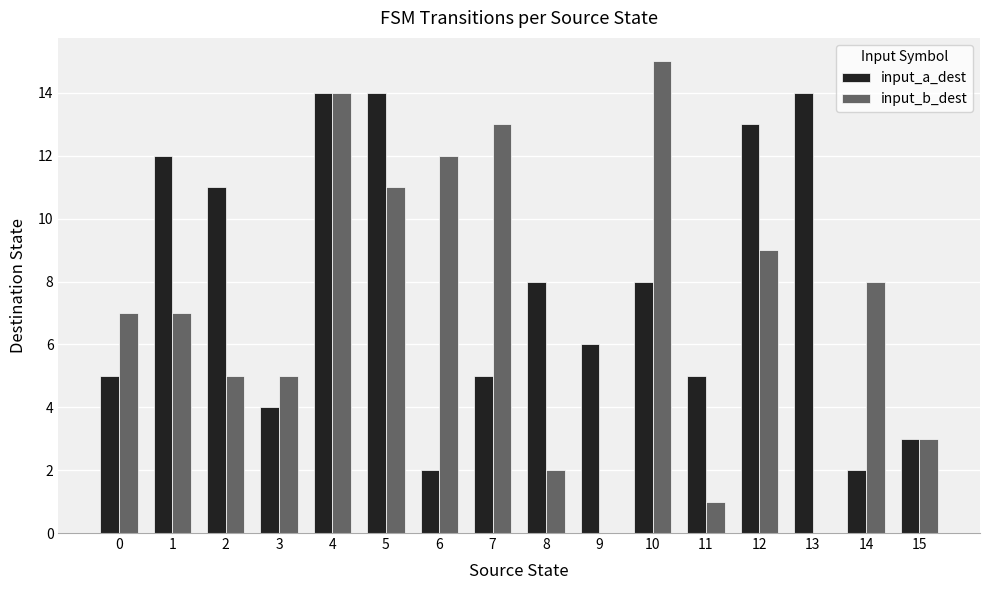

Count the number of categories in the chart.

16